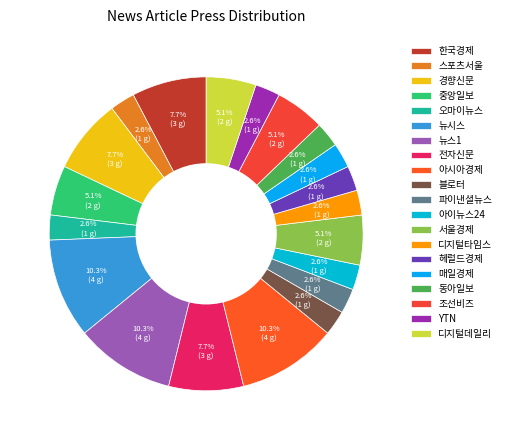

How many slices are in this pie chart?

20